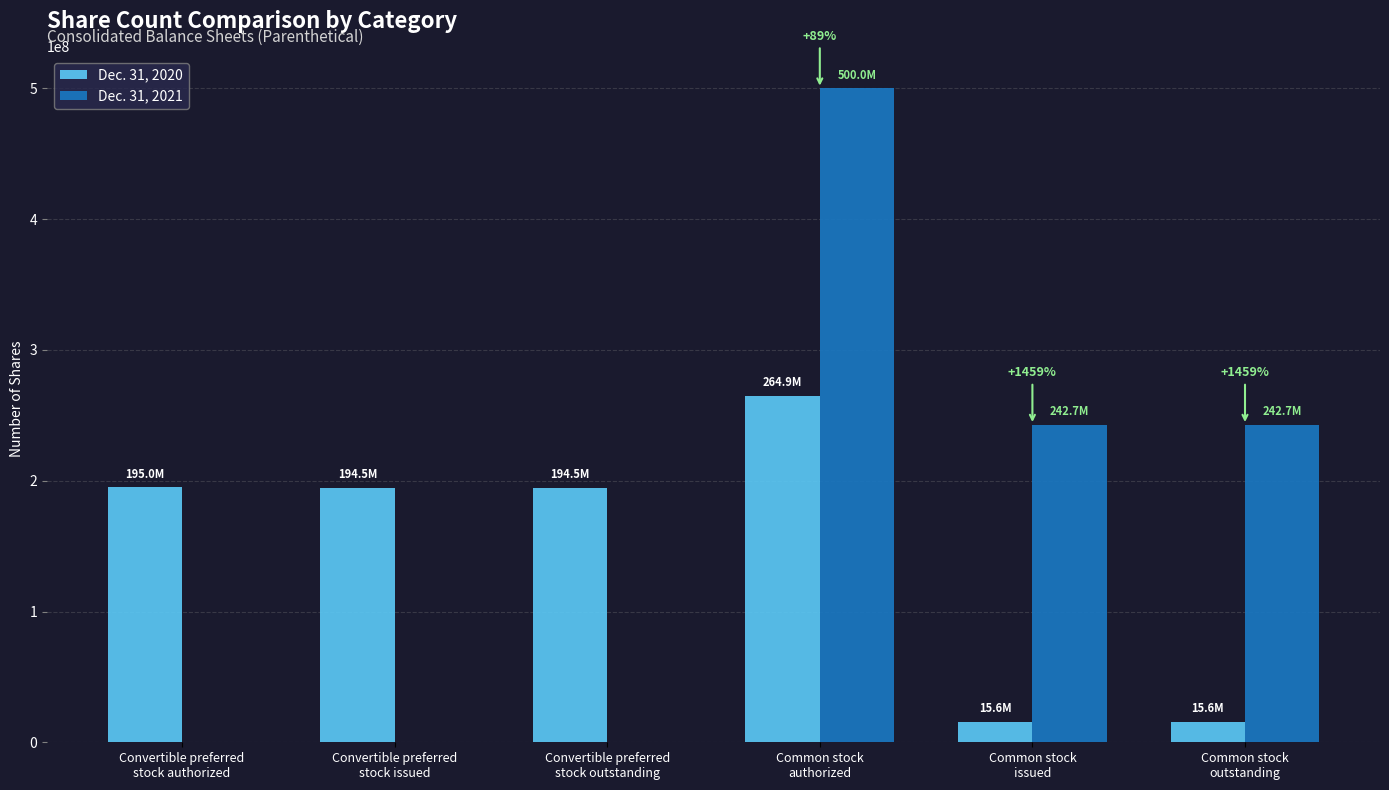

What is the maximum value shown in the chart?

500000000